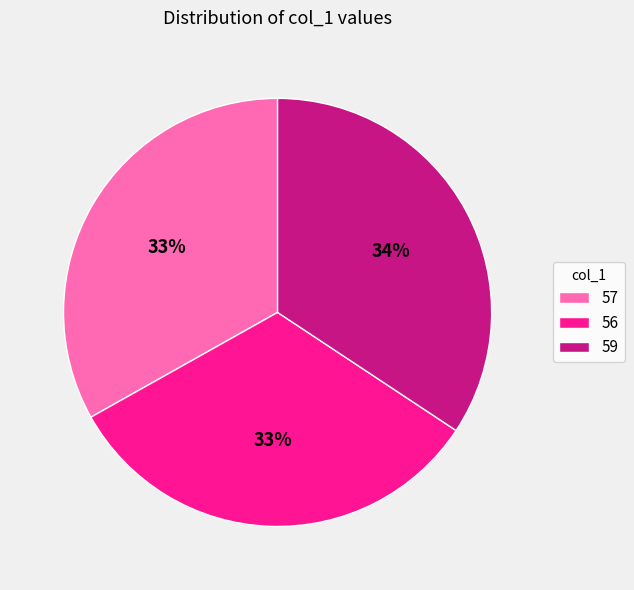

Is there a majority slice in this chart?

No